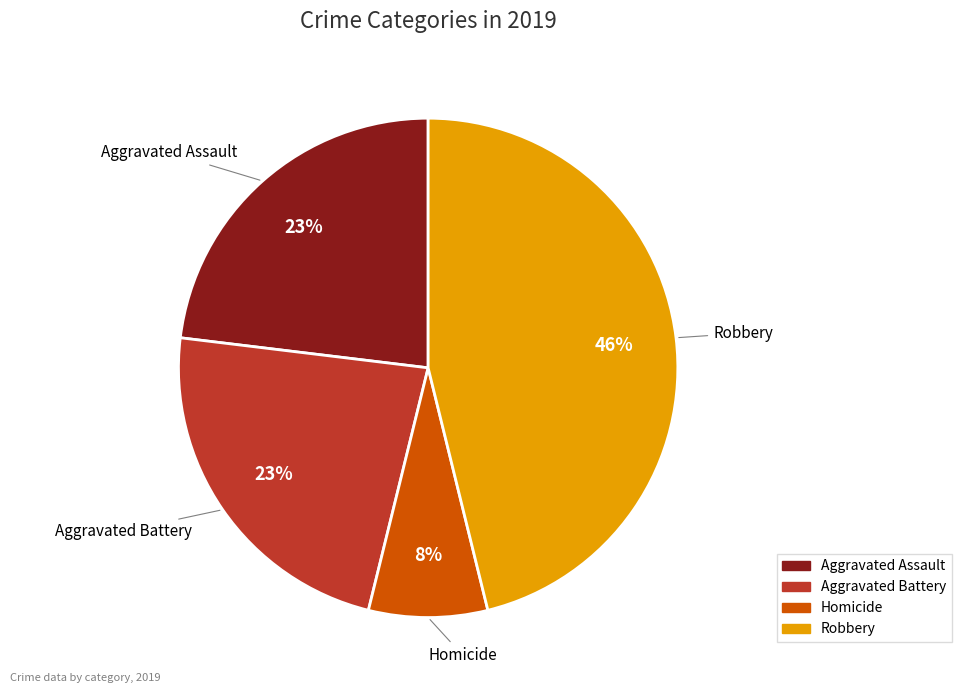

To the nearest percent, what is the average slice percentage?

25%